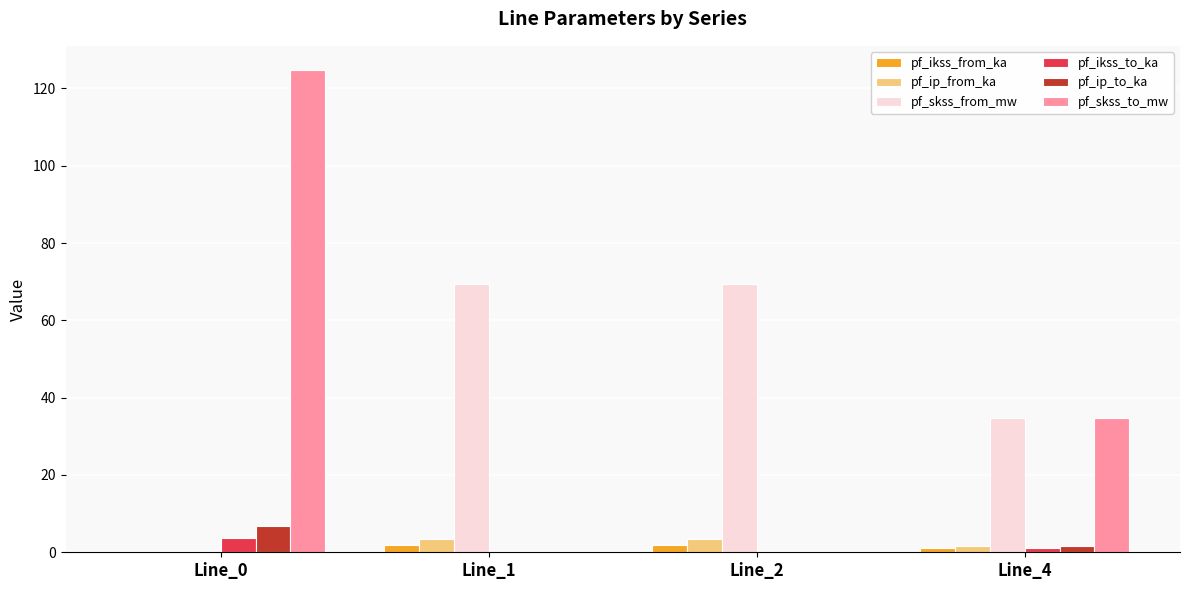

Where does the pf_ikss_from_ka series first go above 2?

Line_1